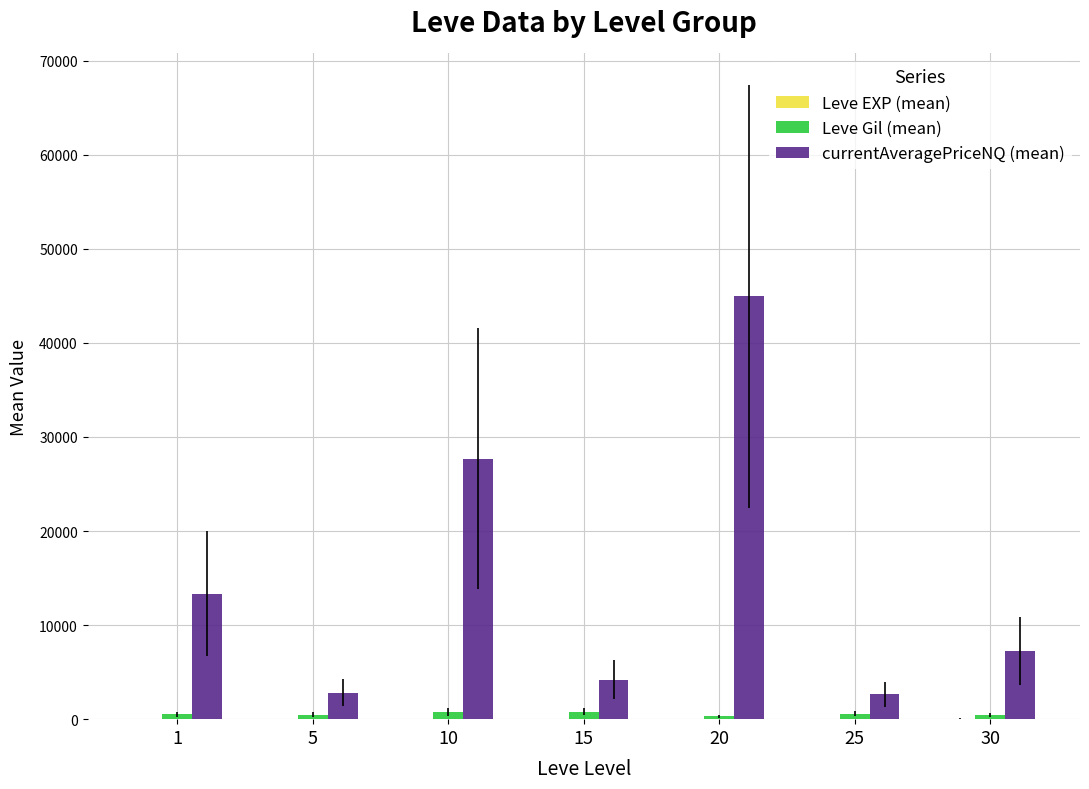

What is the total value across all series at 20?

45265.0